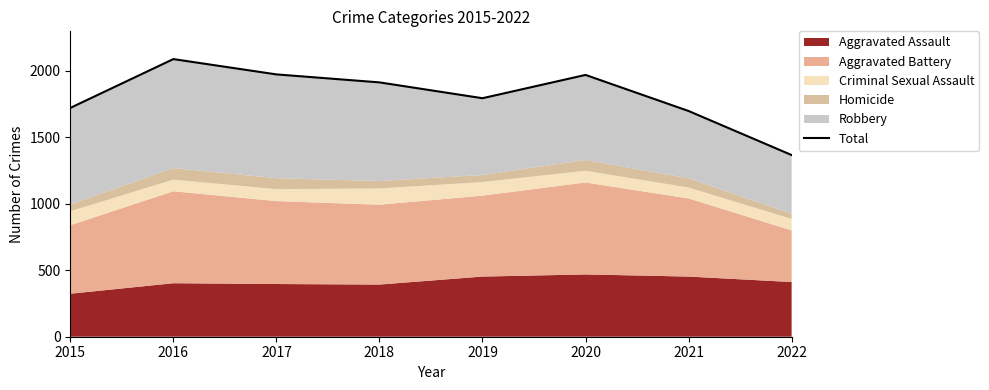

Reading right to left, list all the values displayed in this chart.

2022=1365	2021=1696	2020=1967	2019=1792	2018=1911	2017=1971	2016=2086	2015=1719